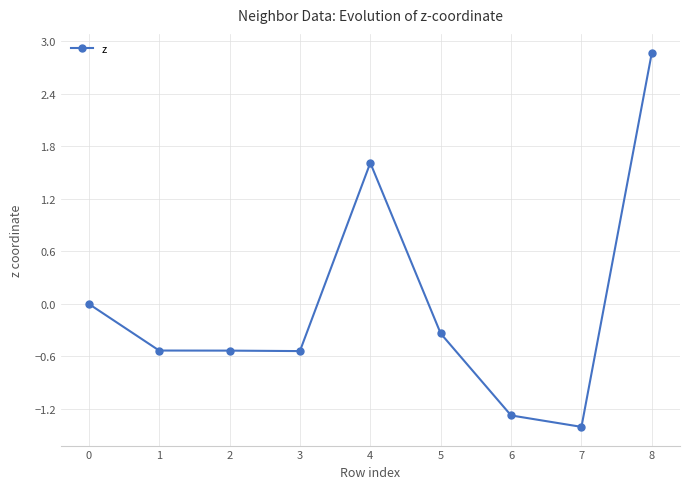

Count the number of categories in the chart.

9